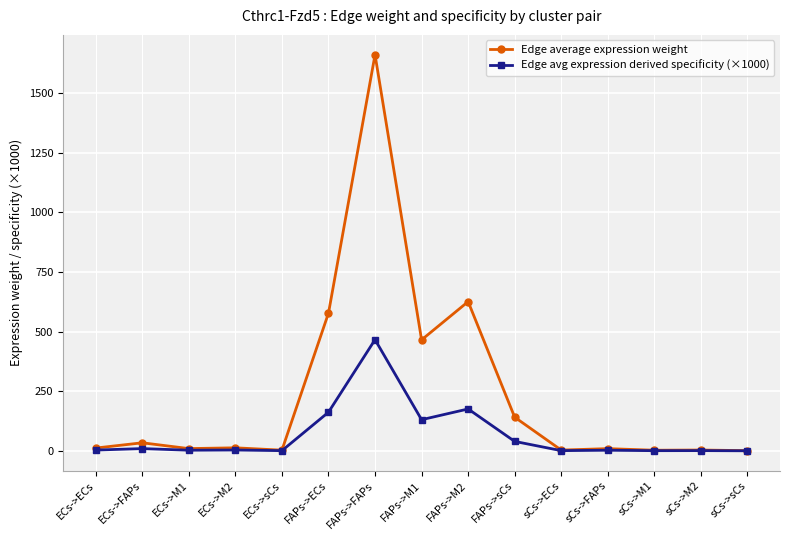

What is the sum of the Edge average expression weight values at ECs->M2 and sCs->ECs?

16.0